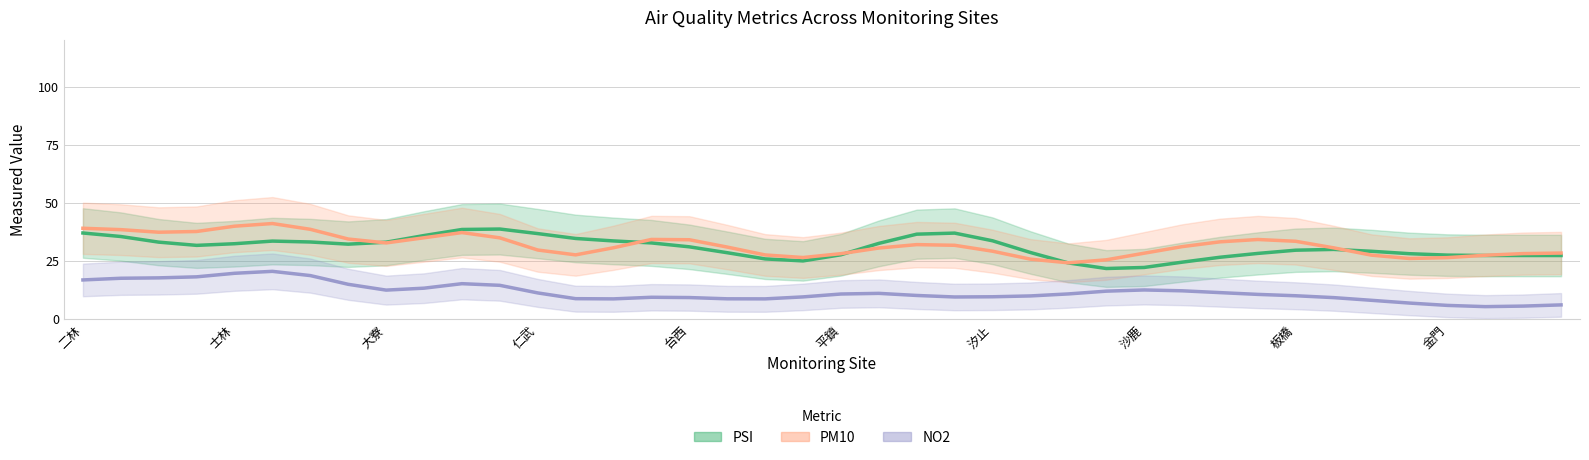

True or false: NO2 (trend) and PM10 (trend) intersect in this chart.

False